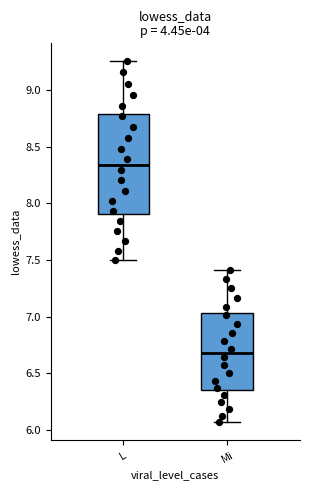

Reading left to right, transcribe this box plot: for each box, give where its median line is, the range the box spans, and where its two whiskers end, as read against the y-axis. The values are not printed on the chart, so give them approximately, as read against the axis.

L: median 8.35, box 7.90 to 8.80, whiskers 7.50 to 9.25
Mi: median 6.70, box 6.35 to 7.05, whiskers 6.05 to 7.40